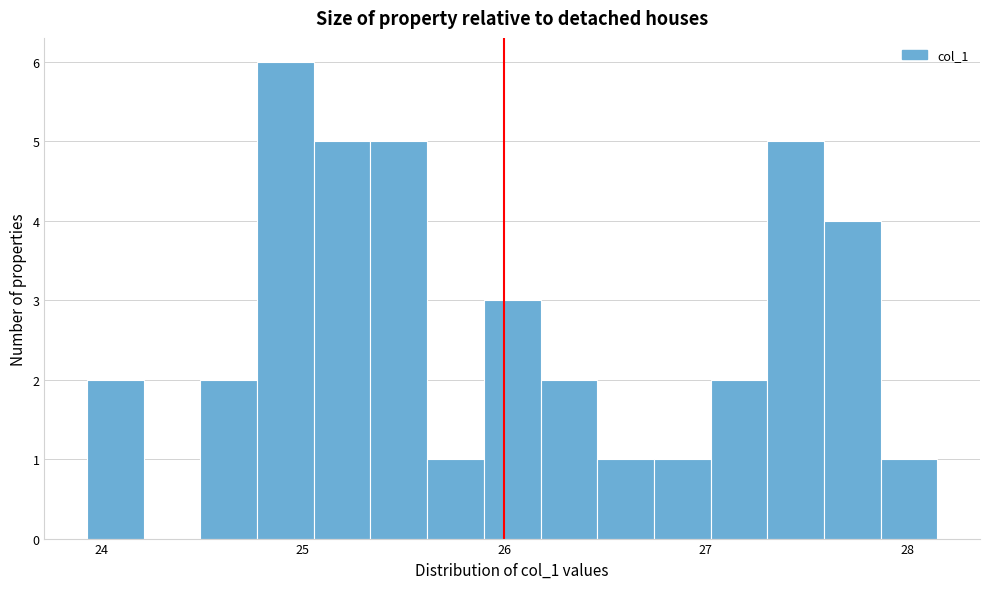

Read against the x-axis, roughly where is the centre of the tallest bar?

24.9